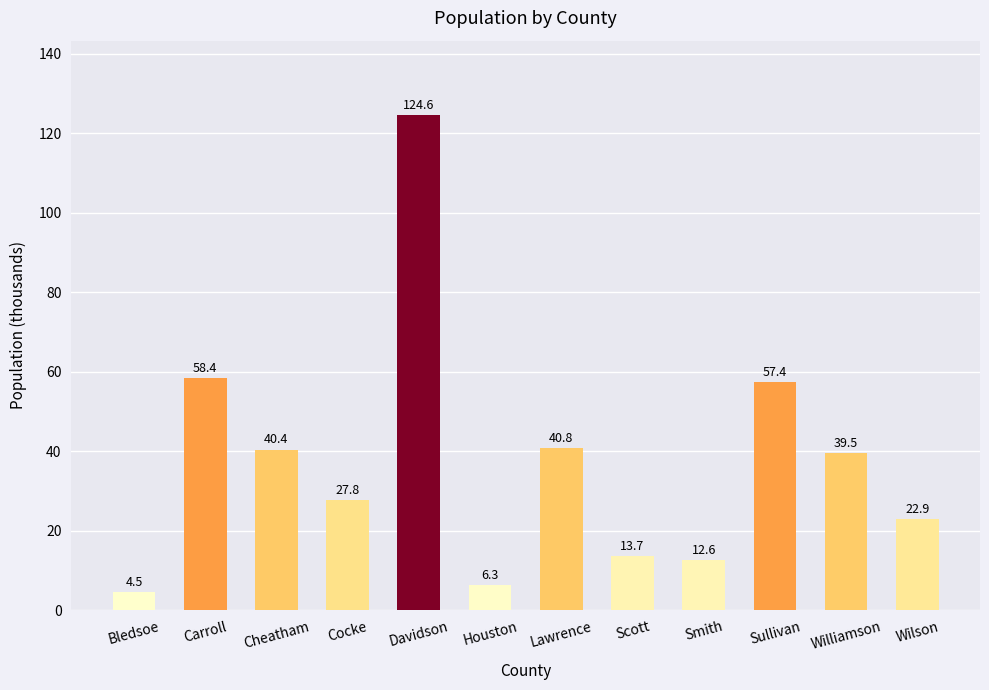

How many distinct data groups are displayed?

1